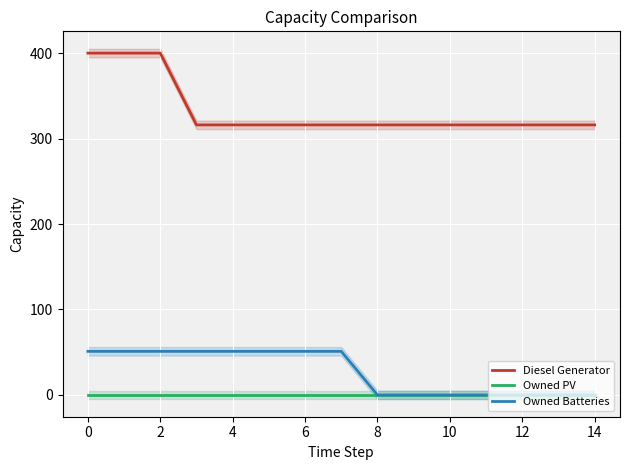

True or false: Owned Batteries and Diesel Generator intersect in this chart.

False